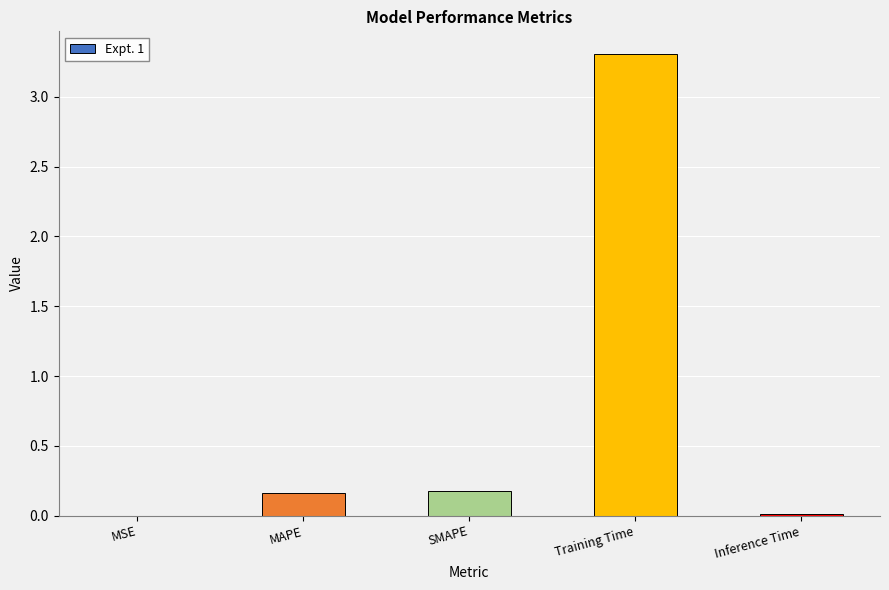

What is the sum of all values?

3.7